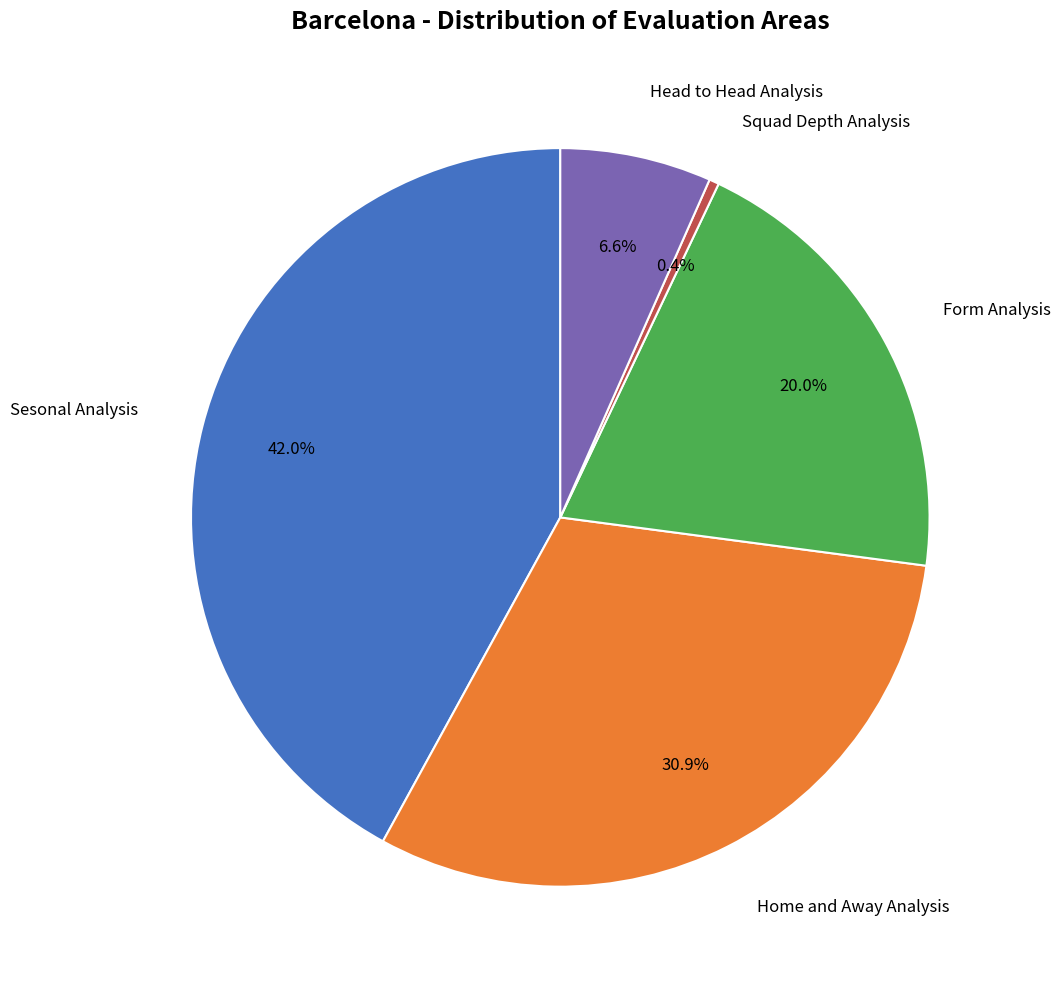

Is there any slice that represents more than half of the pie?

No